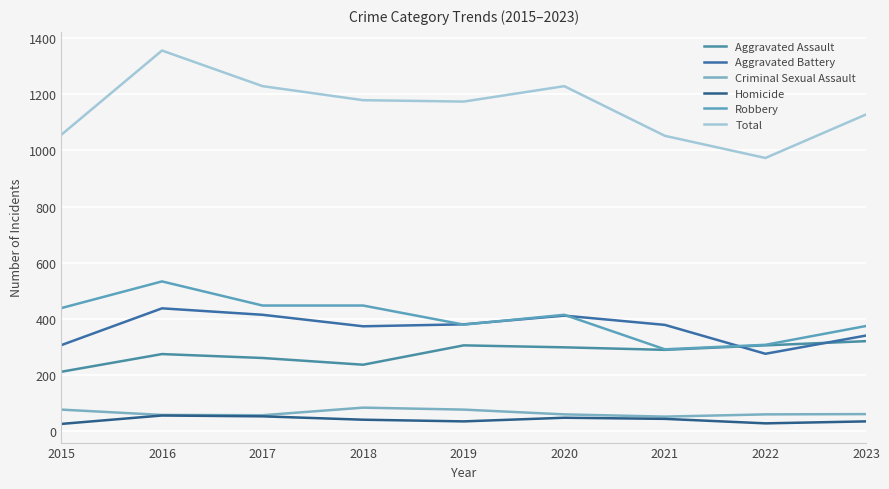

How many intersections are there between Aggravated Battery and Aggravated Assault?

2